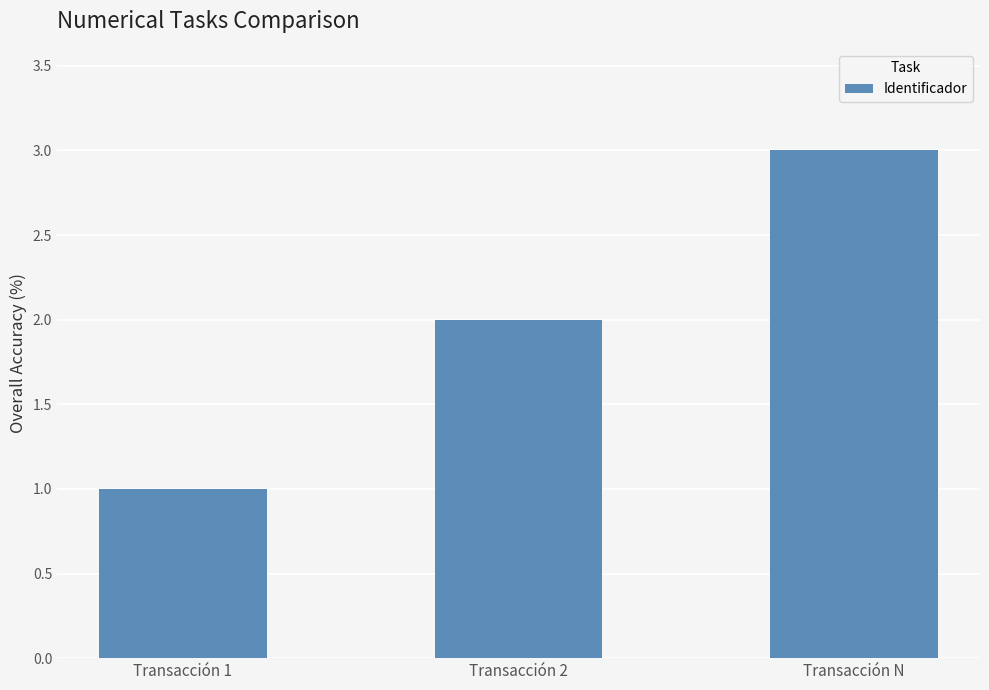

Does the chart contain stacked bars?

No